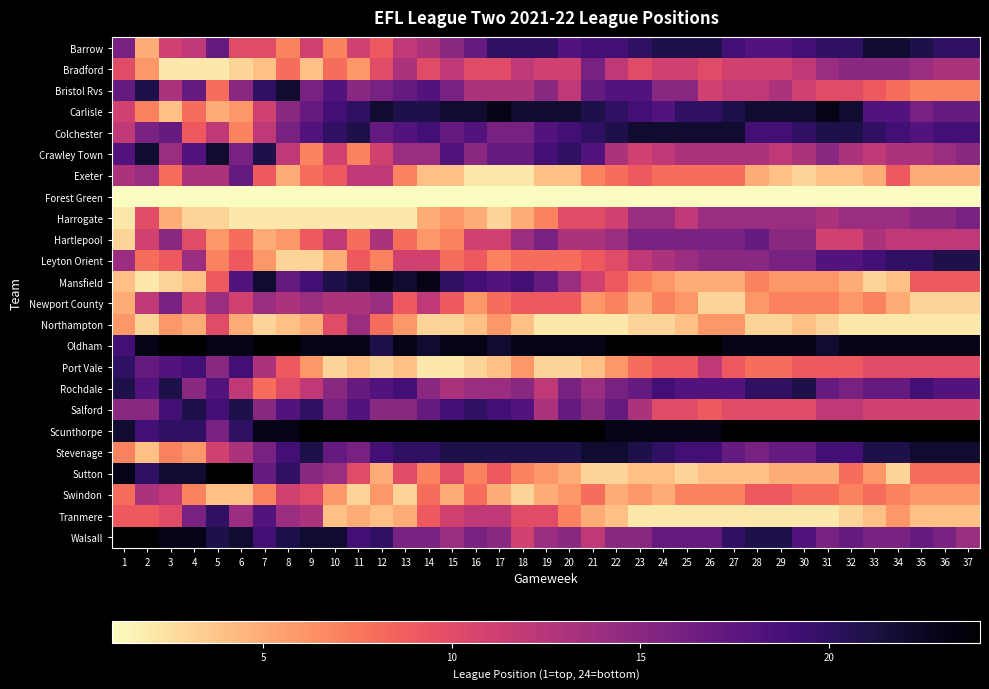

Reading left to right, what are all the values shown in this chart?

Barrow: 1=16	2=5	3=11	4=12	5=17	6=10	7=10	8=7	9=11	10=7	11=11	12=9	13=12	14=13	15=15	16=17	17=20	18=20	19=20	20=18	21=19	22=19	23=20	24=21	25=21	26=21	27=19	28=18	29=18	30=19	31=20	32=20	33=22	34=22	35=21	36=20	37=20
Bradford: 1=10	2=6	3=2	4=2	5=2	6=3	7=4	8=8	9=4	10=8	11=6	12=10	13=13	14=10	15=12	16=10	17=10	18=12	19=11	20=11	21=16	22=12	23=10	24=11	25=11	26=10	27=11	28=11	29=11	30=12	31=14	32=15	33=15	34=15	35=14	36=13	37=13
Bristol Rvs: 1=17	2=21	3=13	4=17	5=8	6=15	7=20	8=22	9=16	10=18	11=15	12=16	13=17	14=18	15=16	16=13	17=13	18=13	19=15	20=12	21=17	22=18	23=18	24=15	25=15	26=11	27=12	28=12	29=13	30=11	31=10	32=10	33=9	34=8	35=7	36=7	37=7
Carlisle: 1=11	2=7	3=4	4=8	5=5	6=6	7=11	8=15	9=17	10=19	11=20	12=22	13=21	14=21	15=22	16=22	17=23	18=22	19=22	20=22	21=21	22=20	23=19	24=18	25=20	26=20	27=21	28=22	29=22	30=22	31=23	32=22	33=18	34=18	35=16	36=17	37=17
Colchester: 1=12	2=16	3=17	4=9	5=12	6=7	7=12	8=16	9=18	10=20	11=21	12=17	13=18	14=19	15=17	16=18	17=16	18=16	19=18	20=19	21=20	22=21	23=22	24=22	25=22	26=22	27=22	28=19	29=19	30=20	31=21	32=21	33=20	34=19	35=18	36=19	37=19
Crawley Town: 1=18	2=22	3=14	4=18	5=22	6=16	7=21	8=12	9=7	10=11	11=7	12=11	13=14	14=14	15=18	16=15	17=17	18=17	19=19	20=20	21=18	22=13	23=11	24=12	25=13	26=13	27=13	28=13	29=12	30=13	31=15	32=13	33=12	34=13	35=13	36=14	37=15
Exeter: 1=13	2=14	3=8	4=13	5=13	6=17	7=9	8=5	9=8	10=9	11=12	12=12	13=7	14=4	15=4	16=2	17=2	18=2	19=4	20=4	21=7	22=8	23=9	24=8	25=8	26=8	27=8	28=5	29=4	30=3	31=4	32=4	33=5	34=9	35=5	36=5	37=5
Forest Green: 1=1	2=1	3=1	4=1	5=1	6=1	7=1	8=1	9=1	10=1	11=1	12=1	13=1	14=1	15=1	16=1	17=1	18=1	19=1	20=1	21=1	22=1	23=1	24=1	25=1	26=1	27=1	28=1	29=1	30=1	31=1	32=1	33=1	34=1	35=1	36=1	37=1
Harrogate: 1=2	2=10	3=5	4=3	5=3	6=2	7=2	8=2	9=2	10=2	11=2	12=2	13=2	14=5	15=6	16=5	17=3	18=5	19=7	20=10	21=10	22=11	23=14	24=14	25=12	26=14	27=14	28=14	29=14	30=14	31=13	32=14	33=14	34=14	35=15	36=15	37=16
Hartlepool: 1=3	2=11	3=15	4=10	5=6	6=8	7=5	8=6	9=9	10=12	11=8	12=13	13=8	14=6	15=7	16=11	17=11	18=14	19=16	20=13	21=13	22=14	23=16	24=16	25=16	26=16	27=16	28=17	29=15	30=15	31=11	32=11	33=13	34=12	35=12	36=12	37=12
Leyton Orient: 1=14	2=8	3=9	4=14	5=7	6=9	7=6	8=3	9=3	10=5	11=9	12=7	13=11	14=11	15=8	16=9	17=7	18=8	19=8	20=8	21=9	22=10	23=12	24=13	25=14	26=15	27=15	28=15	29=16	30=16	31=18	32=18	33=19	34=20	35=20	36=21	37=21
Mansfield: 1=4	2=2	3=3	4=4	5=9	6=18	7=22	8=17	9=19	10=21	11=22	12=23	13=22	14=23	15=20	16=19	17=18	18=19	19=17	20=14	21=11	22=9	23=7	24=6	25=5	26=5	27=5	28=7	29=6	30=6	31=6	32=5	33=3	34=4	35=9	36=9	37=9
Newport County: 1=5	2=12	3=16	4=11	5=14	6=11	7=14	8=13	9=14	10=13	11=13	12=14	13=9	14=12	15=9	16=6	17=8	18=9	19=9	20=9	21=6	22=7	23=5	24=7	25=6	26=3	27=3	28=6	29=7	30=7	31=7	32=6	33=7	34=5	35=3	36=3	37=3
Northampton: 1=6	2=3	3=6	4=5	5=10	6=5	7=3	8=4	9=5	10=10	11=14	12=8	13=6	14=3	15=3	16=4	17=6	18=4	19=2	20=2	21=2	22=2	23=3	24=3	25=4	26=6	27=6	28=3	29=3	30=4	31=3	32=2	33=2	34=2	35=2	36=2	37=2
Oldham: 1=19	2=23	3=24	4=24	5=23	6=23	7=24	8=24	9=23	10=23	11=23	12=21	13=23	14=22	15=23	16=23	17=22	18=23	19=23	20=23	21=23	22=24	23=24	24=24	25=24	26=24	27=23	28=23	29=23	30=23	31=22	32=23	33=23	34=23	35=23	36=23	37=23
Port Vale: 1=20	2=17	3=18	4=19	5=15	6=19	7=13	8=9	9=6	10=3	11=4	12=3	13=4	14=2	15=2	16=3	17=4	18=6	19=3	20=3	21=4	22=6	23=8	24=9	25=9	26=12	27=9	28=8	29=8	30=9	31=9	32=9	33=10	34=10	35=10	36=10	37=10
Rochdale: 1=21	2=18	3=21	4=15	5=18	6=12	7=8	8=10	9=12	10=15	11=17	12=18	13=19	14=15	15=13	16=14	17=14	18=15	19=12	20=16	21=14	22=16	23=17	24=19	25=18	26=18	27=18	28=20	29=20	30=21	31=17	32=16	33=17	34=17	35=19	36=18	37=18
Salford: 1=15	2=15	3=19	4=21	5=19	6=21	7=15	8=18	9=20	10=16	11=18	12=15	13=15	14=17	15=19	16=20	17=19	18=18	19=13	20=17	21=15	22=17	23=13	24=10	25=10	26=9	27=10	28=10	29=10	30=10	31=12	32=12	33=11	34=11	35=11	36=11	37=11
Scunthorpe: 1=22	2=19	3=20	4=20	5=16	6=20	7=23	8=23	9=24	10=24	11=24	12=24	13=24	14=24	15=24	16=24	17=24	18=24	19=24	20=24	21=24	22=23	23=23	24=23	25=23	26=23	27=24	28=24	29=24	30=24	31=24	32=24	33=24	34=24	35=24	36=24	37=24
Stevenage: 1=7	2=4	3=7	4=6	5=11	6=13	7=16	8=19	9=21	10=17	11=16	12=19	13=20	14=20	15=21	16=21	17=21	18=21	19=21	20=21	21=22	22=22	23=21	24=20	25=19	26=19	27=17	28=16	29=17	30=17	31=19	32=19	33=21	34=21	35=22	36=22	37=22
Sutton: 1=23	2=20	3=22	4=22	5=24	6=24	7=17	8=20	9=15	10=14	11=10	12=5	13=10	14=7	15=10	16=7	17=9	18=7	19=6	20=5	21=3	22=3	23=4	24=4	25=3	26=4	27=4	28=4	29=5	30=5	31=5	32=8	33=6	34=3	35=8	36=8	37=8
Swindon: 1=8	2=13	3=12	4=7	5=4	6=4	7=7	8=11	9=10	10=6	11=3	12=6	13=3	14=8	15=5	16=8	17=5	18=3	19=5	20=6	21=8	22=5	23=6	24=5	25=7	26=7	27=7	28=9	29=9	30=8	31=8	32=7	33=8	34=7	35=6	36=6	37=6
Tranmere: 1=9	2=9	3=10	4=16	5=20	6=14	7=18	8=14	9=13	10=4	11=5	12=4	13=5	14=9	15=11	16=12	17=12	18=10	19=10	20=7	21=5	22=4	23=2	24=2	25=2	26=2	27=2	28=2	29=2	30=2	31=2	32=3	33=4	34=6	35=4	36=4	37=4
Walsall: 1=24	2=24	3=23	4=23	5=21	6=22	7=19	8=21	9=22	10=22	11=19	12=20	13=16	14=16	15=14	16=16	17=15	18=11	19=14	20=15	21=12	22=15	23=15	24=17	25=17	26=17	27=20	28=21	29=21	30=18	31=16	32=17	33=16	34=16	35=17	36=16	37=14